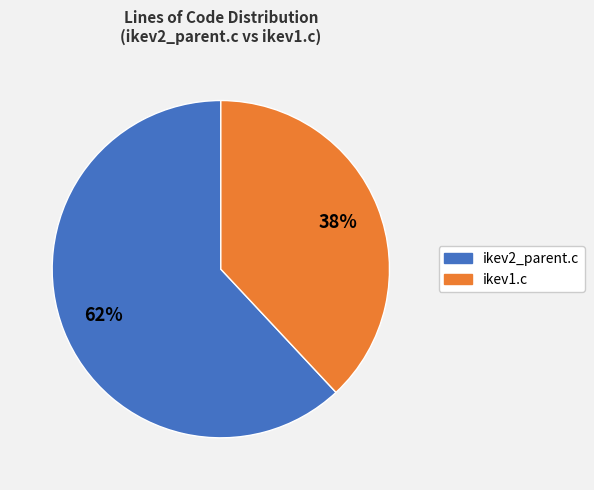

Is it true that ikev1.c is 38% of the pie?

True